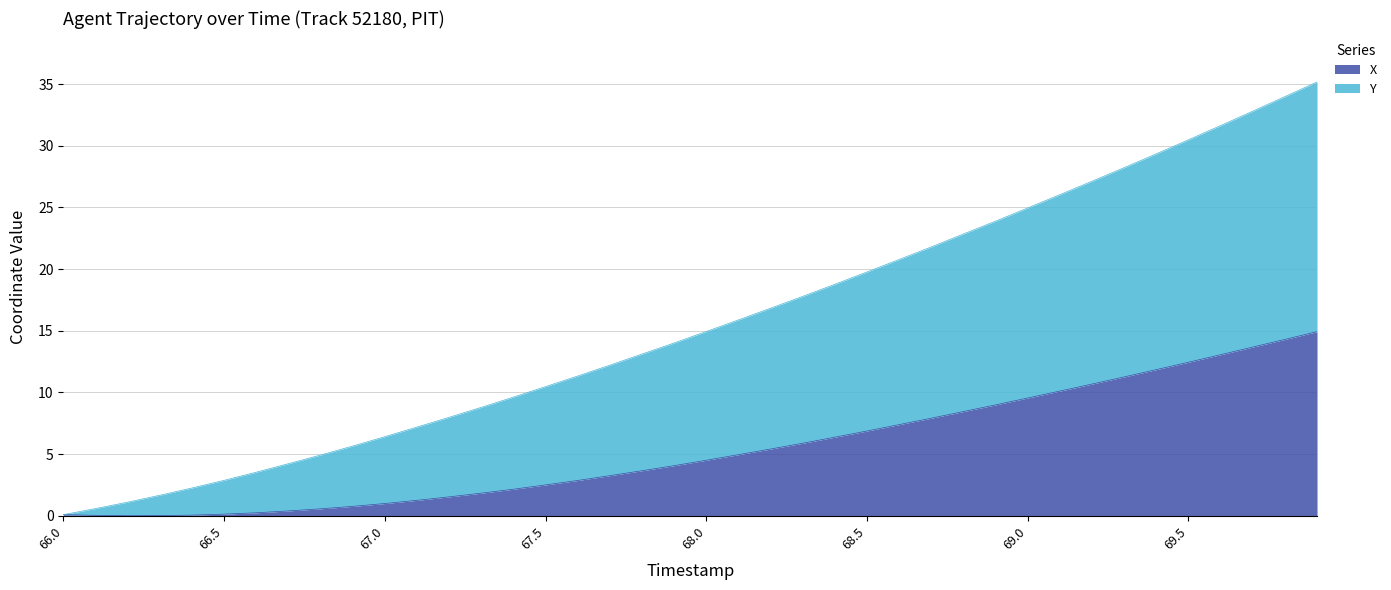

True or false: Y and X cross at least once.

False